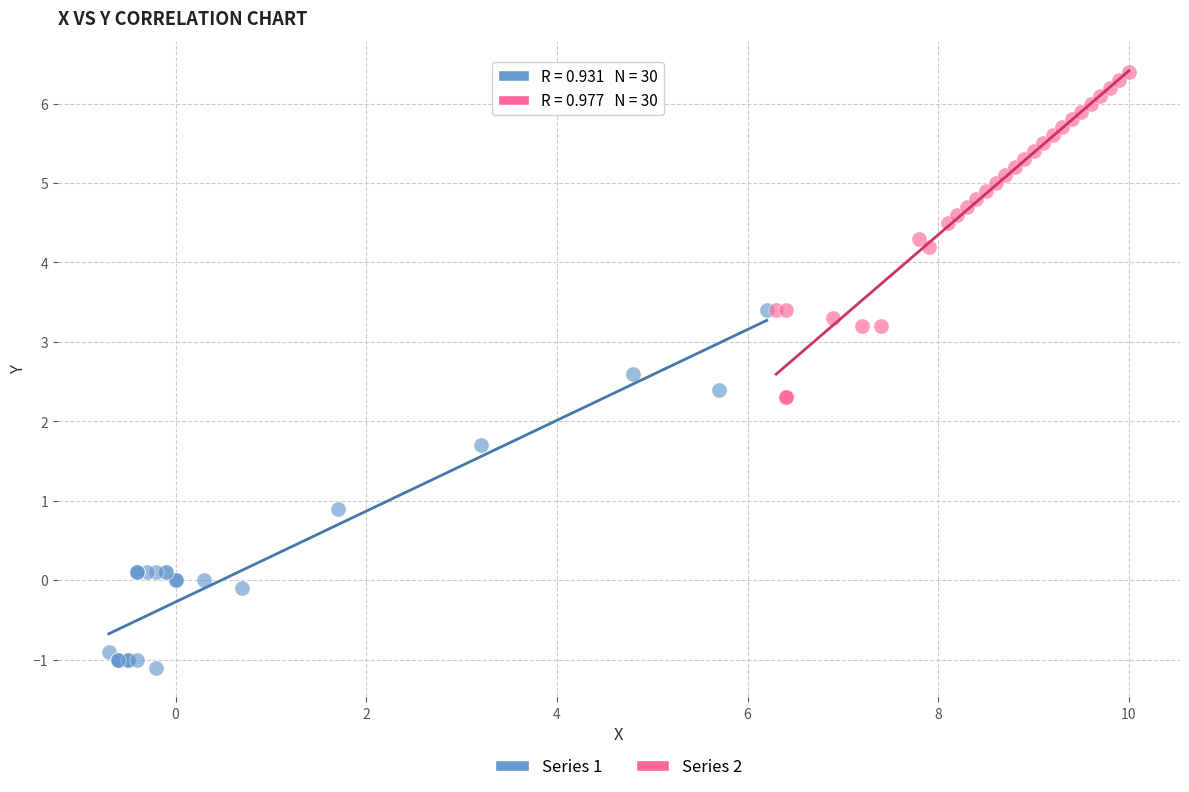

Which series has the widest spread of Y values?

Series 1